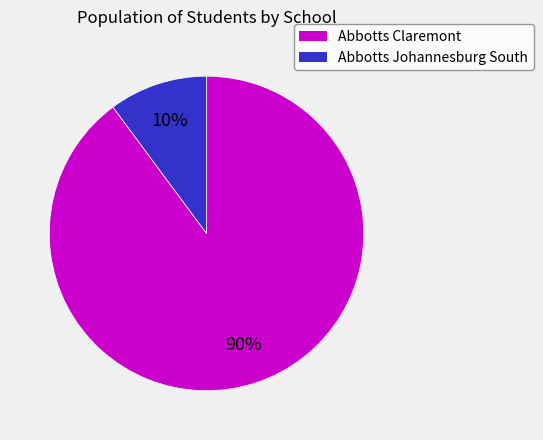

Is there a majority slice in this chart?

Yes